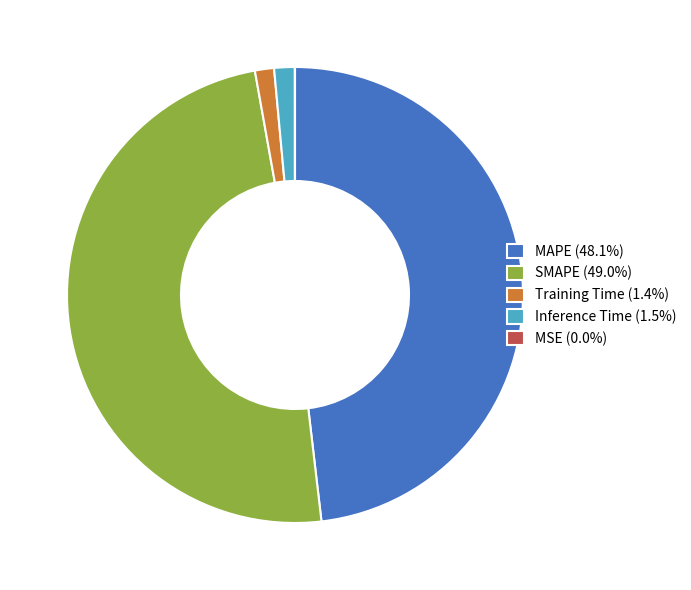

Is there any slice that represents more than half of the pie?

No